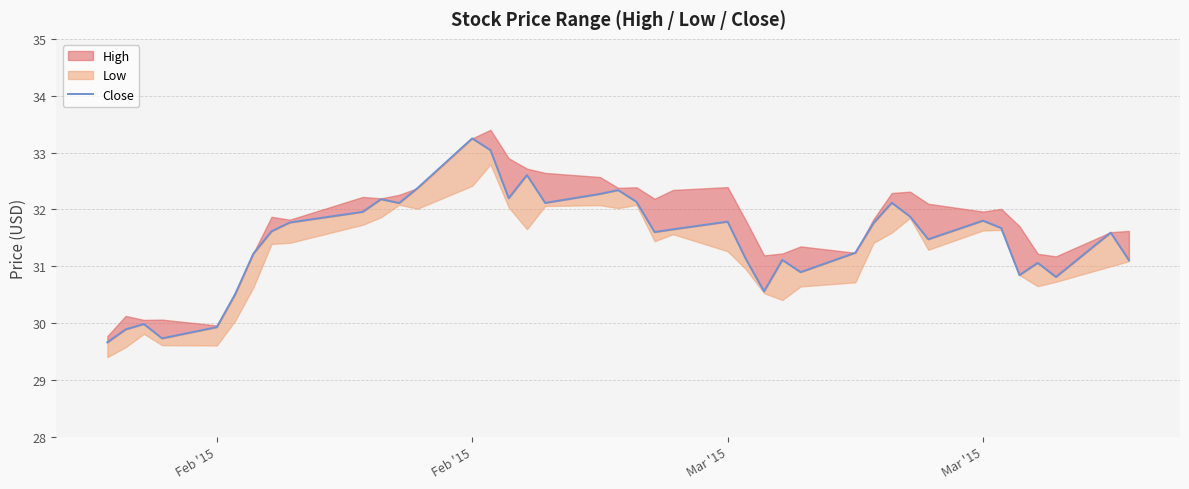

What is the minimum value shown in the chart?

29.7